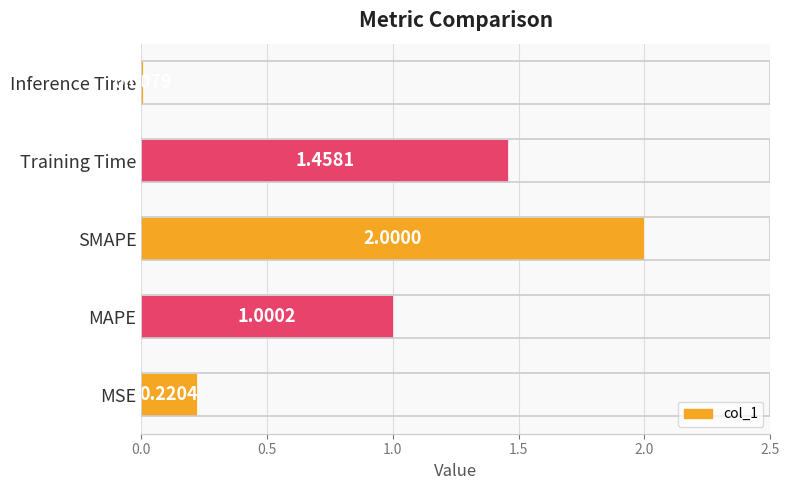

What is the average value?

0.9